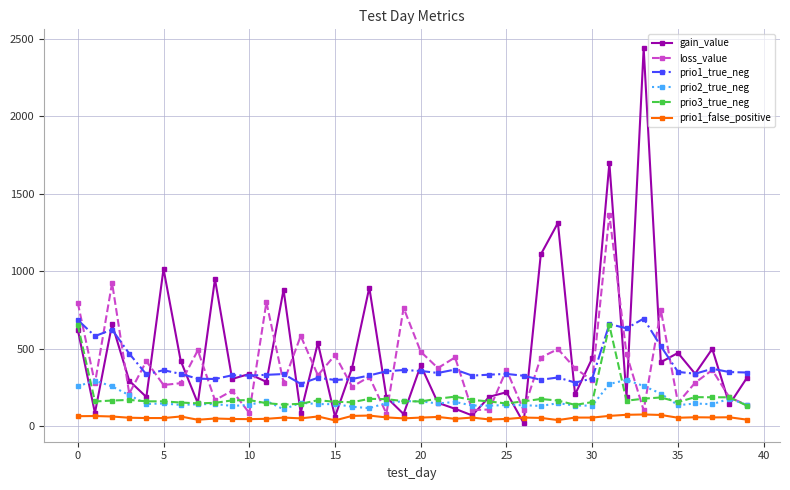

Which series has the largest total across all categories?

gain_value